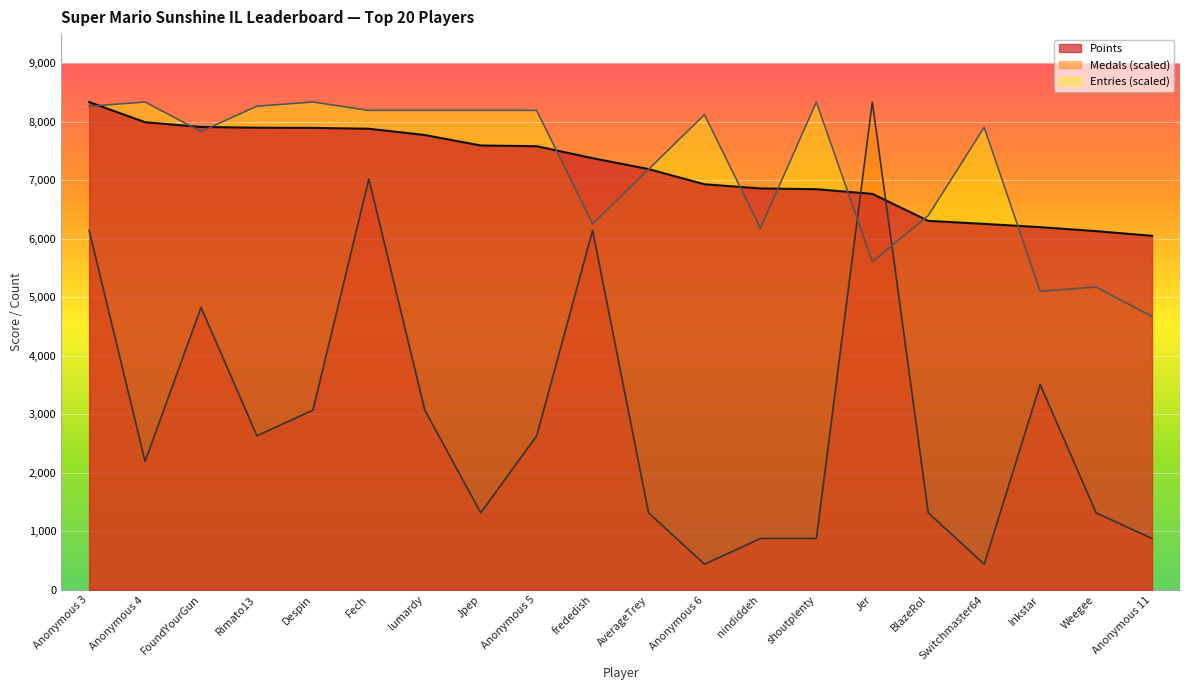

What value does the Points series have at Jer?

6769.0